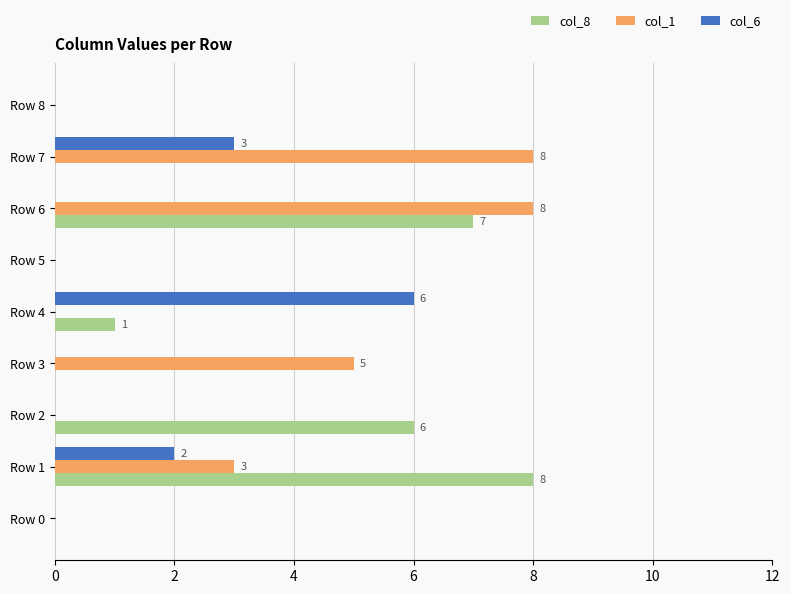

What is the average value of the col_6 series?

1